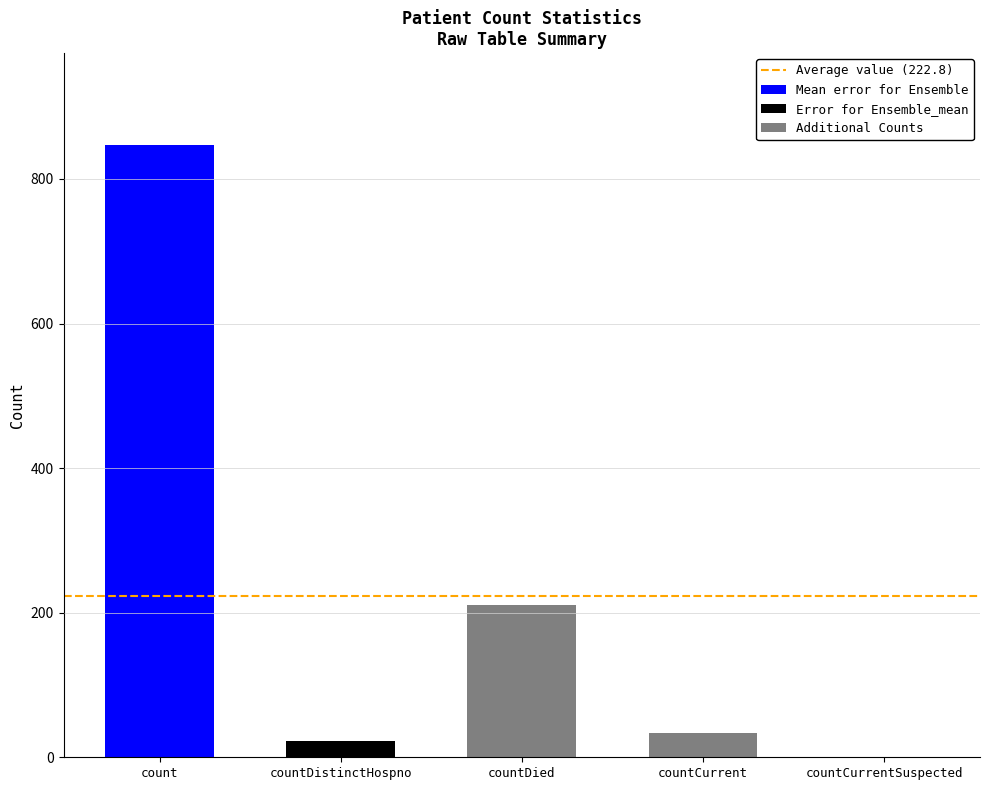

Reading left to right, list all the values displayed in this chart.

count=847	countDistinctHospno=23	countDied=210	countCurrent=34	countCurrentSuspected=0